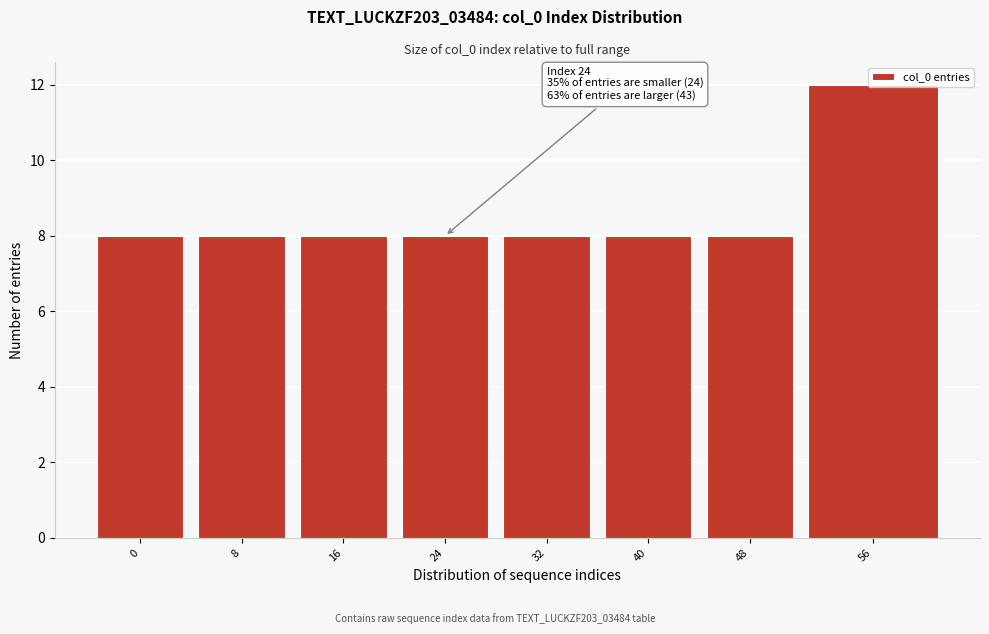

What is the value of the 1st bar from the left?

8